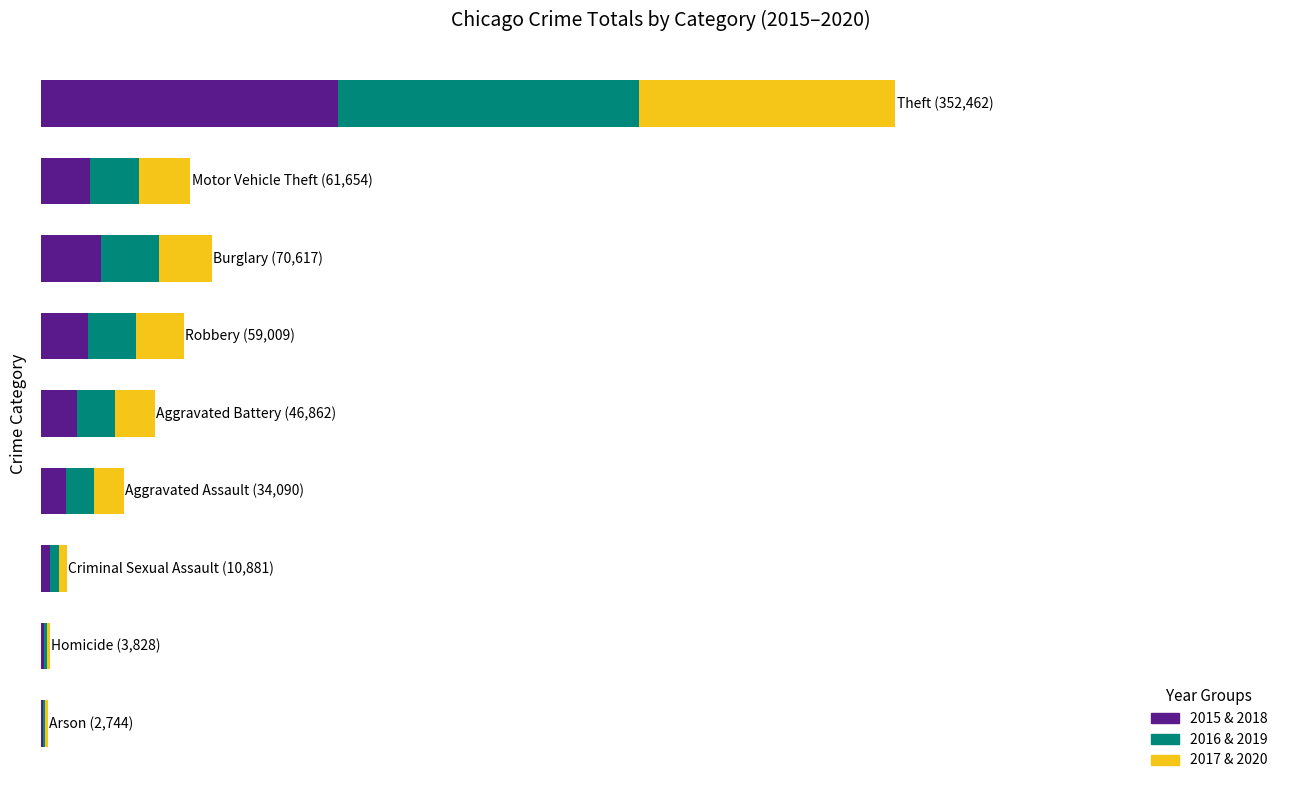

What is the difference between the maximum and minimum values in the 2015 & 2018 series?

121816